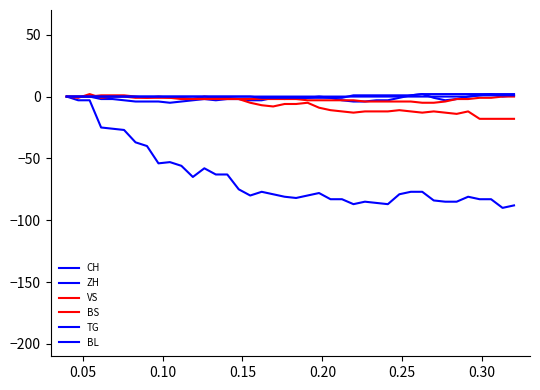

True or false: BL has more than 2 points higher than both neighbors.

False